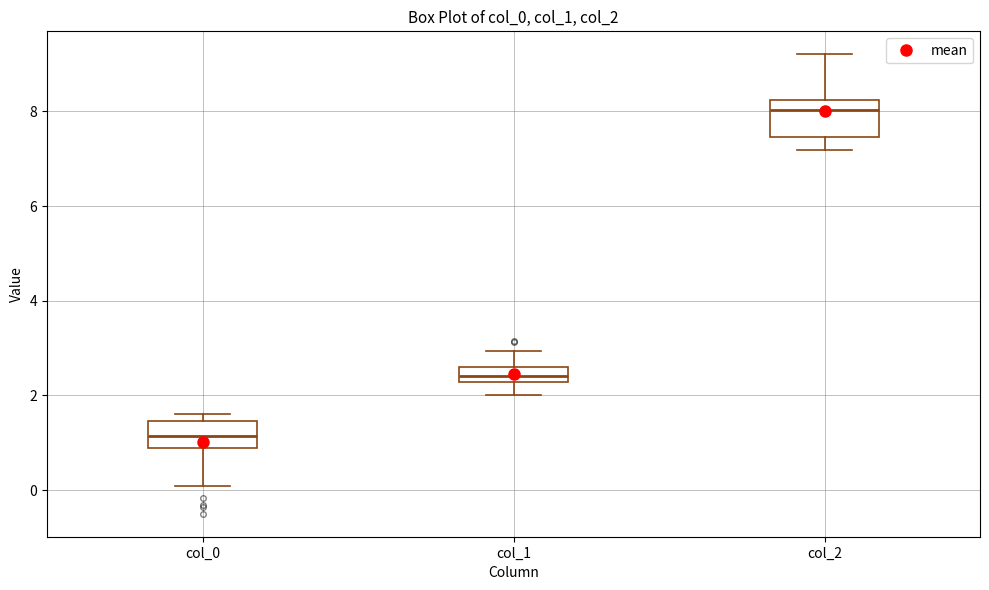

Comparing the boxes themselves (not the whiskers), which one is the tallest?

col_2